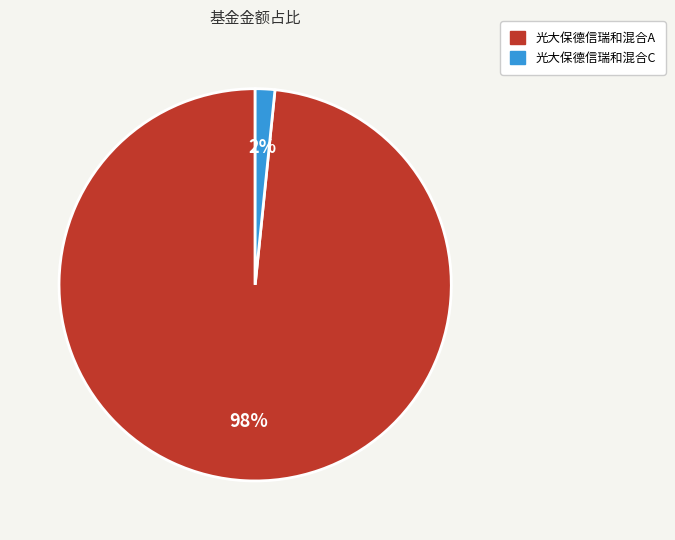

Does 光大保德信瑞和混合C represent more than half of the total?

No